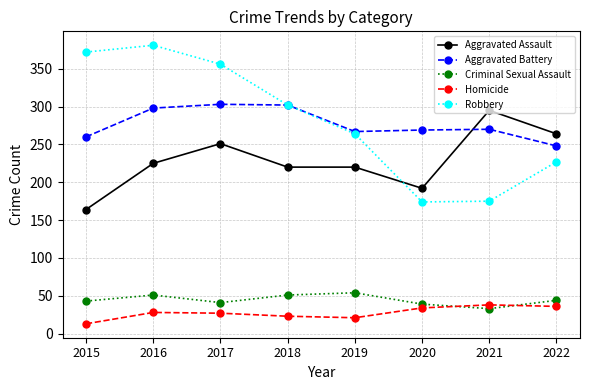

Where is the first local maximum for Aggravated Assault?

2017